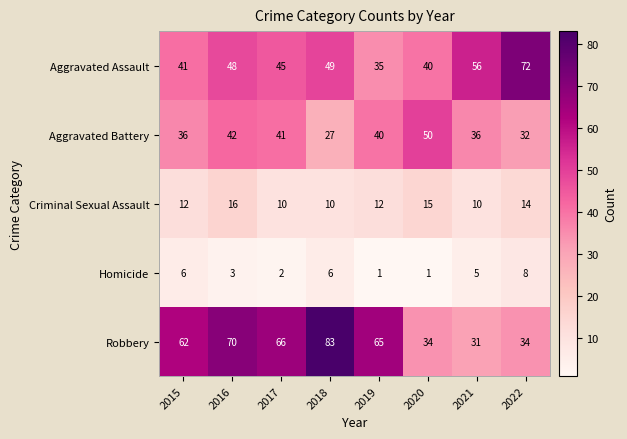

Where is Aggravated Assault nearest to the value 53?

2021